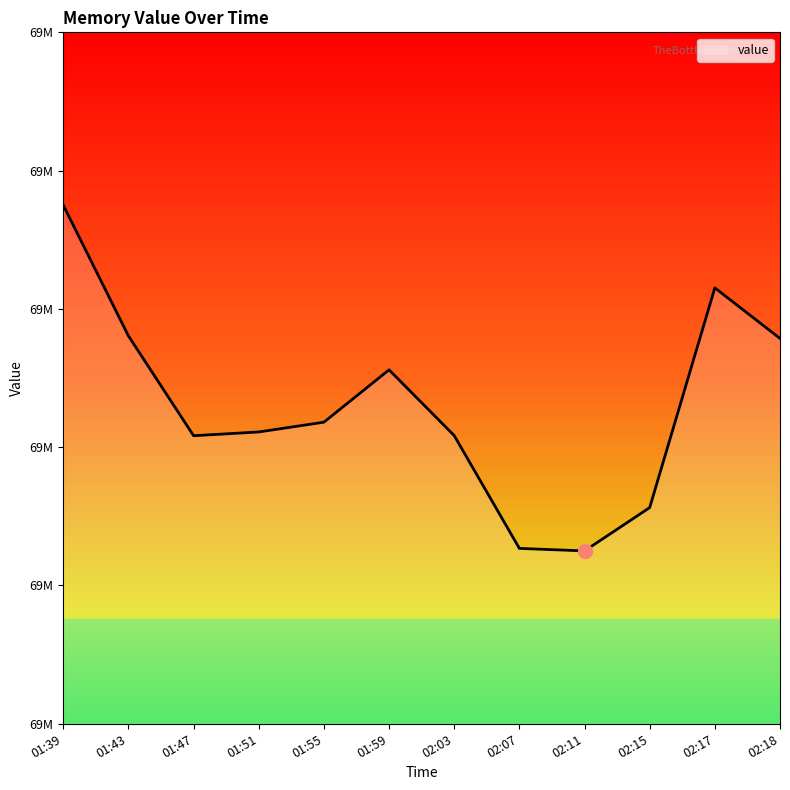

Is this an area chart (filled region under the line)?

Yes